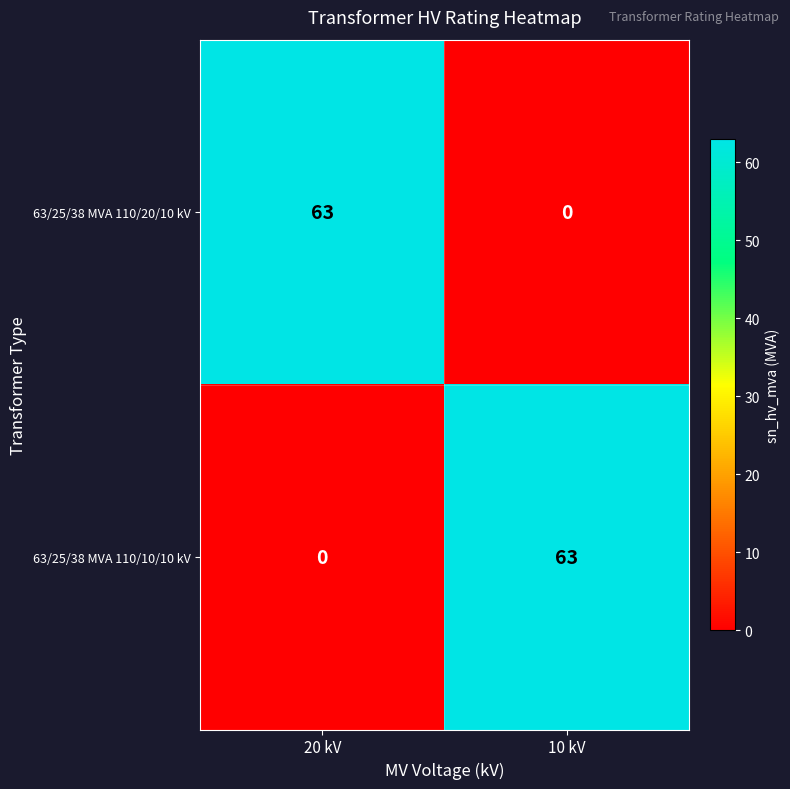

Reading left to right, extract all data points from this chart.

63/25/38 MVA 110/20/10 kV: 20 kV=63	10 kV=0
63/25/38 MVA 110/10/10 kV: 20 kV=0	10 kV=63